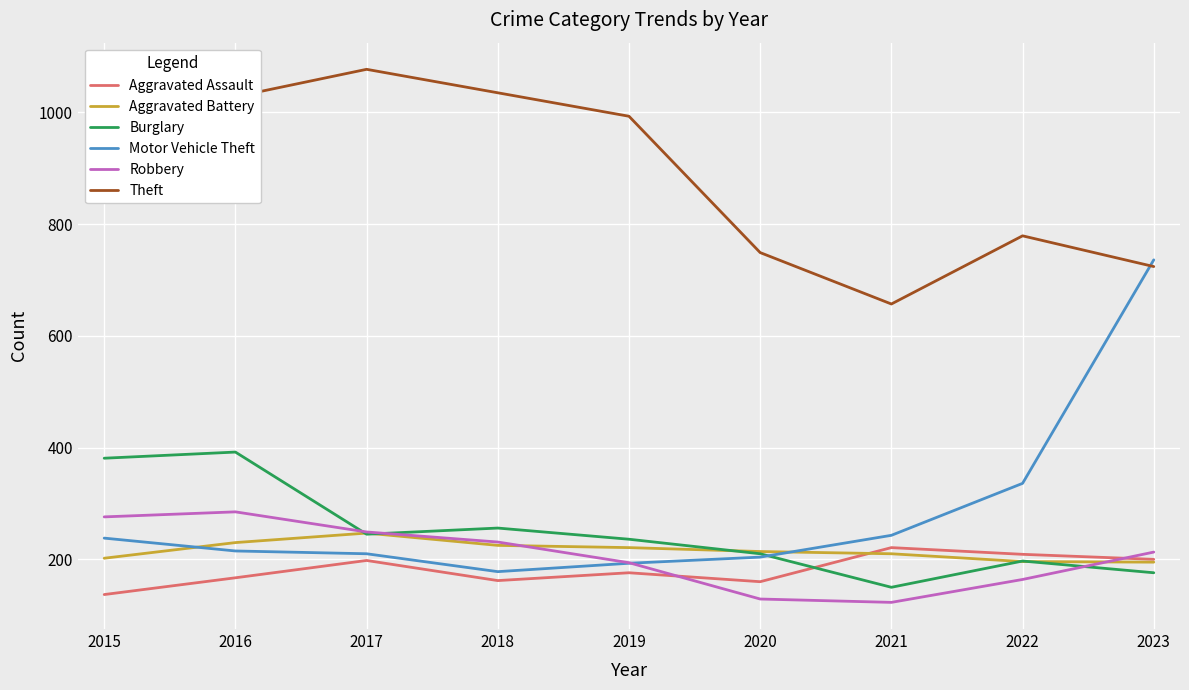

List the series in order of their peak value, lowest first.

Aggravated Assault, Aggravated Battery, Robbery, Burglary, Motor Vehicle Theft, Theft